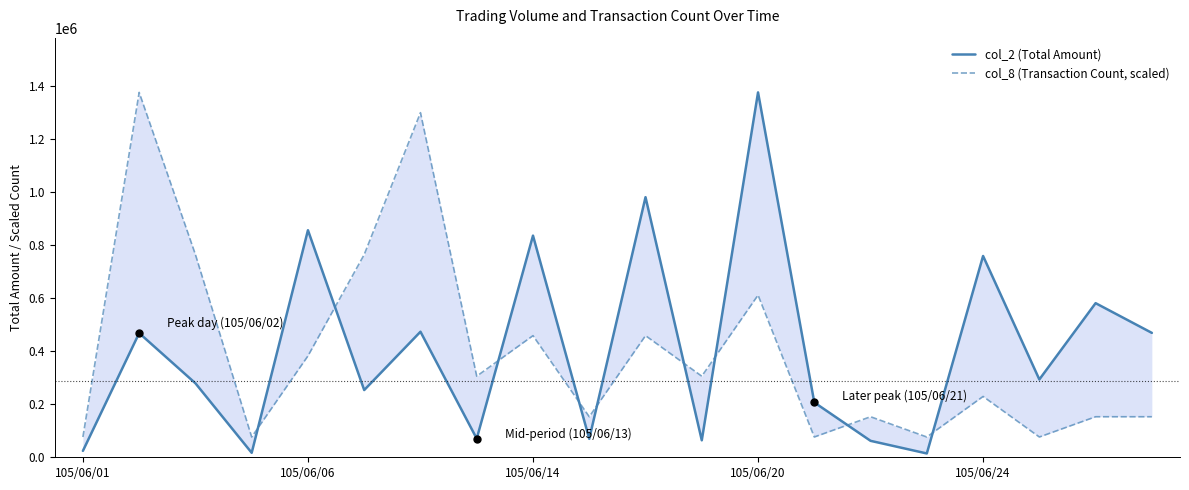

What is the difference between the maximum and minimum values in the col_8 (Transaction Count, scaled) series?

1297695